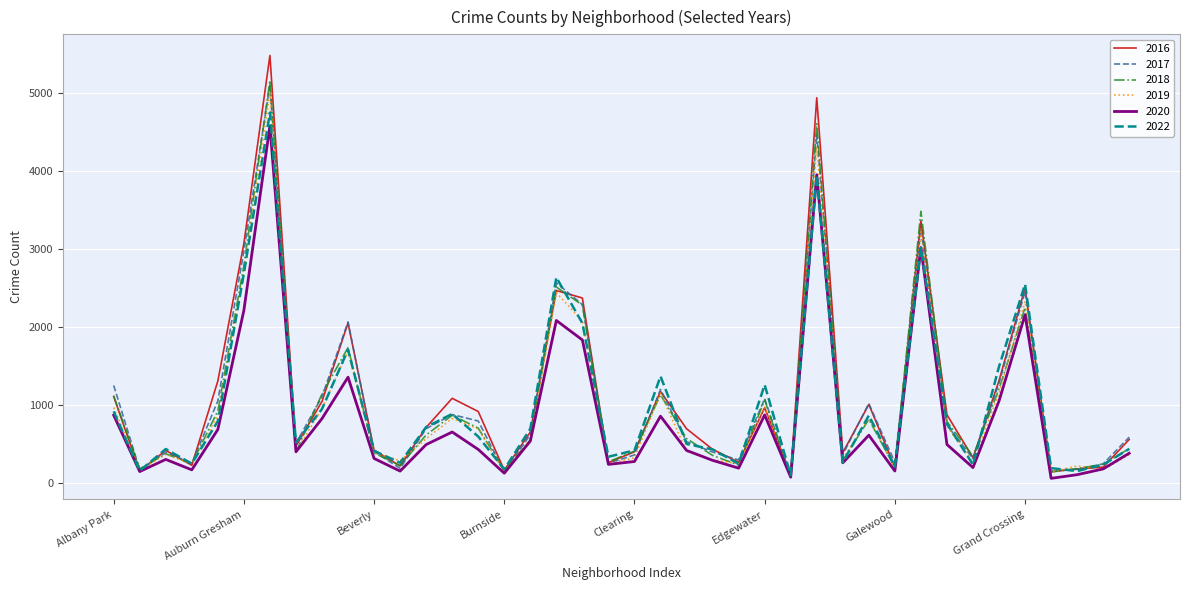

How many lines are shown in the chart?

6